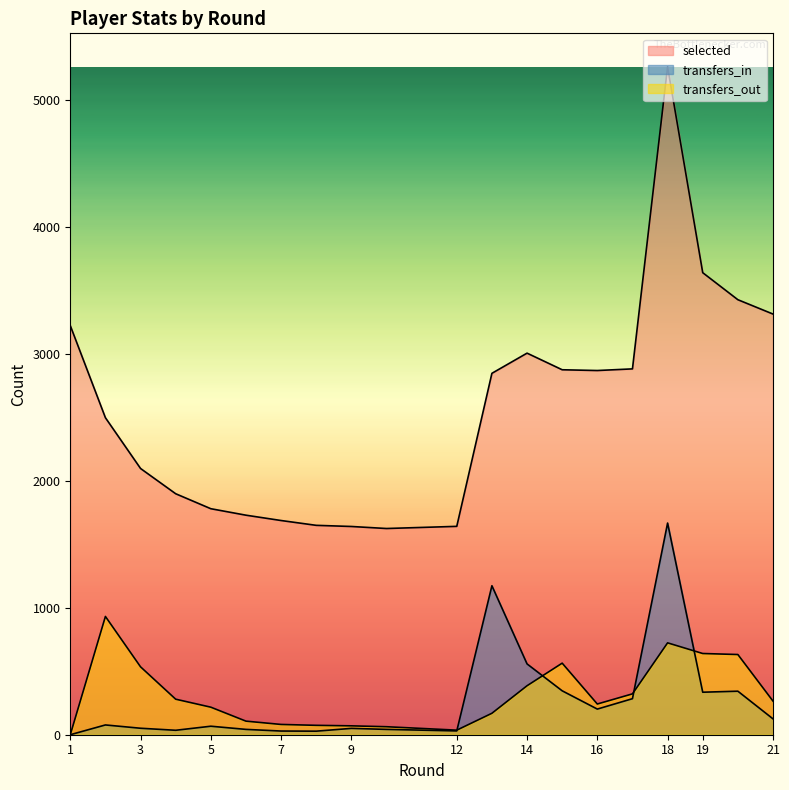

Reading left to right, extract all data points from this chart.

selected: 1=3224	2=2498	3=2098	4=1899	5=1781	6=1730	7=1688	8=1650	9=1641	10=1625	12=1642	13=2848	14=3007	15=2876	16=2870	17=2883	18=5264	19=3641	19=3641	20=3428	21=3315
transfers_in: 1=0	2=77	3=51	4=35	5=67	6=42	7=29	8=28	9=50	10=42	12=30	13=1174	14=558	15=346	16=202	17=284	18=1668	19=335	19=335	20=343	21=125
transfers_out: 1=0	2=932	3=535	4=280	5=217	6=107	7=81	8=74	9=70	10=63	12=36	13=169	14=386	15=564	16=242	17=322	18=724	19=640	19=640	20=632	21=265